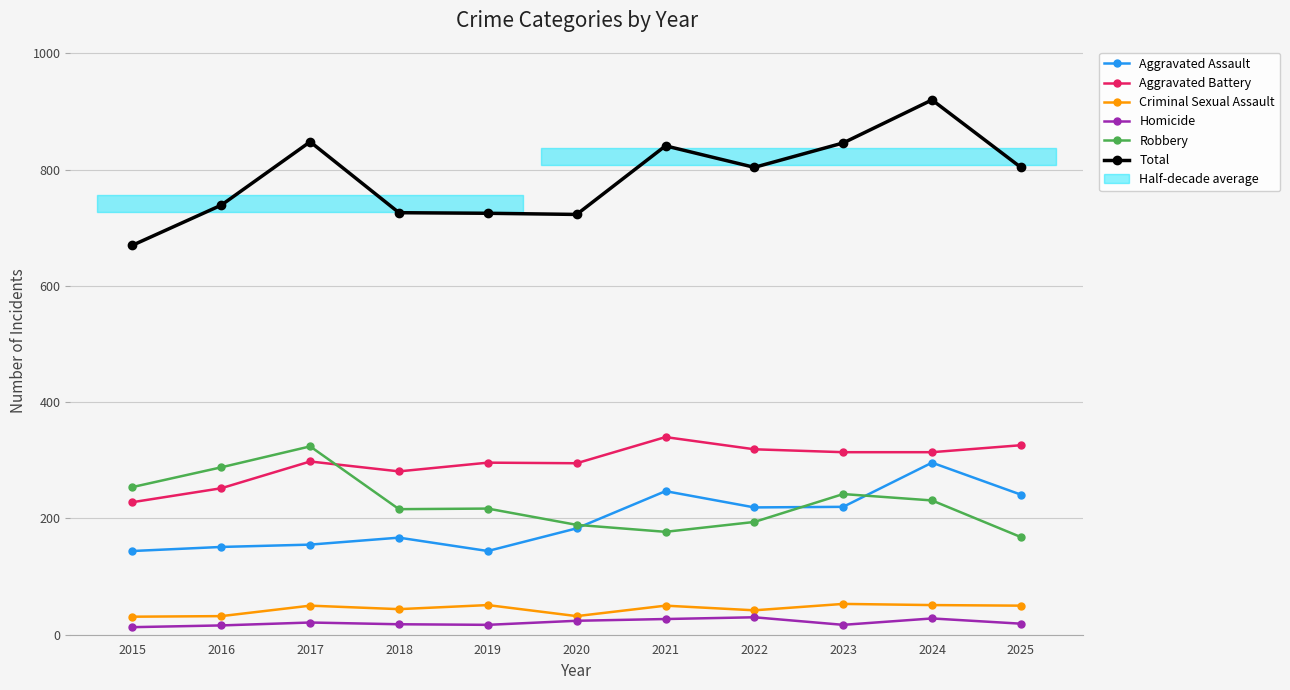

True or false: Criminal Sexual Assault has more than 2 points higher than both neighbors.

True